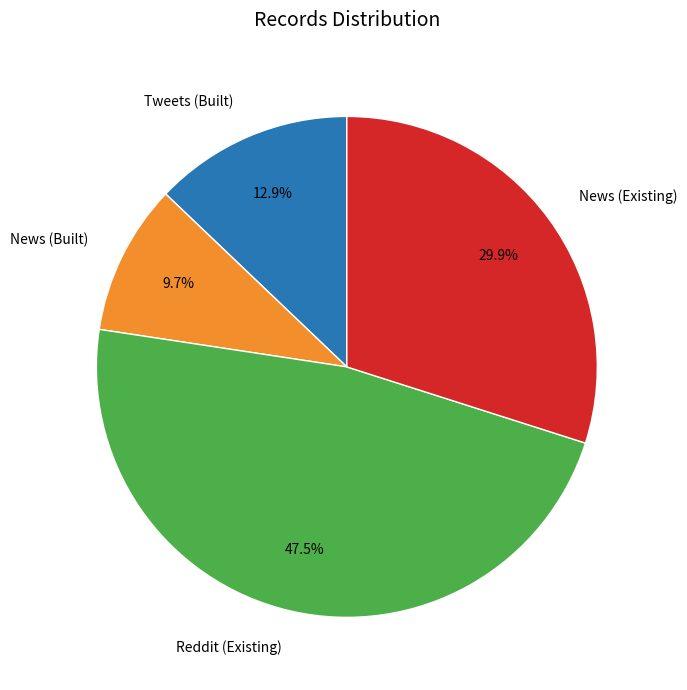

Rank the categories by value from highest to lowest.

Reddit (Existing), News (Existing), Tweets (Built), News (Built)